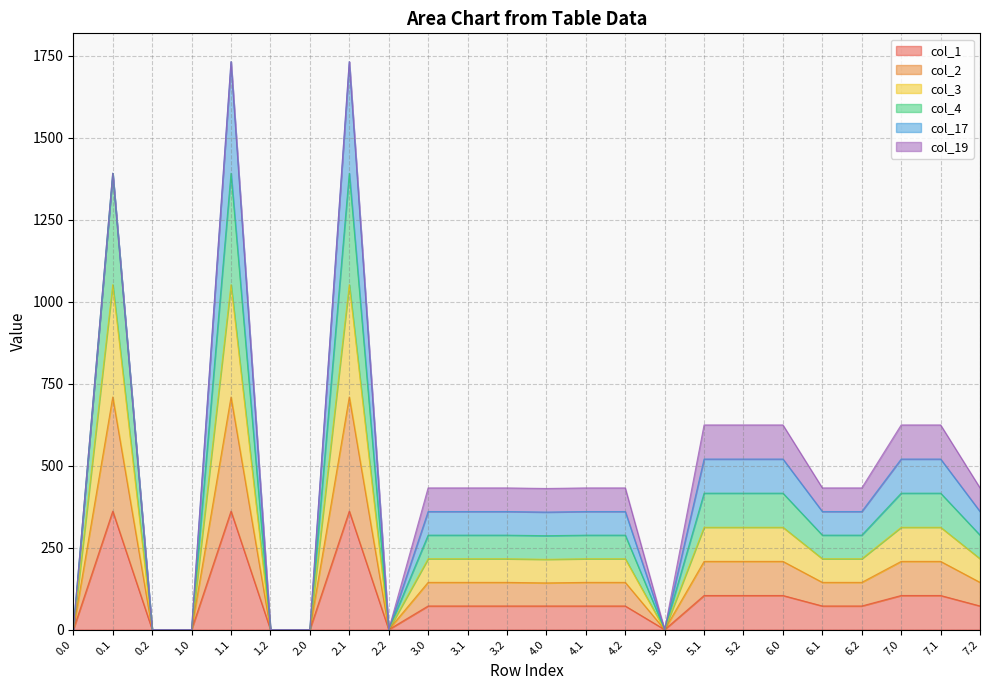

What is the average value of the col_1 series?

93.8